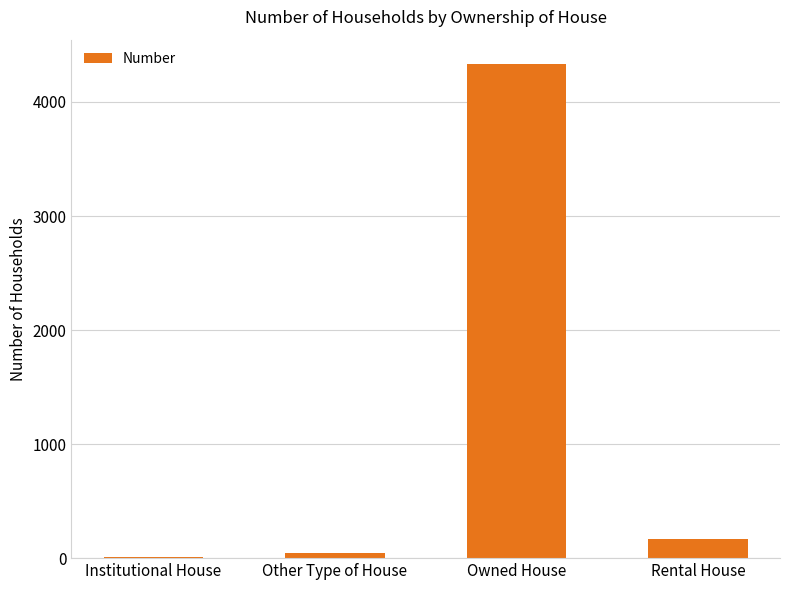

Which has a higher value, Rental House or Owned House?

Owned House